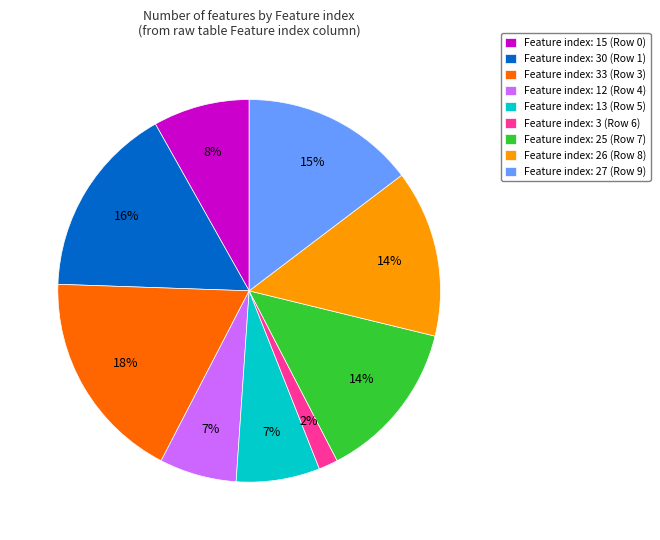

To the nearest percent, what percentage of the pie is Feature index: 30 (Row 1)?

16%